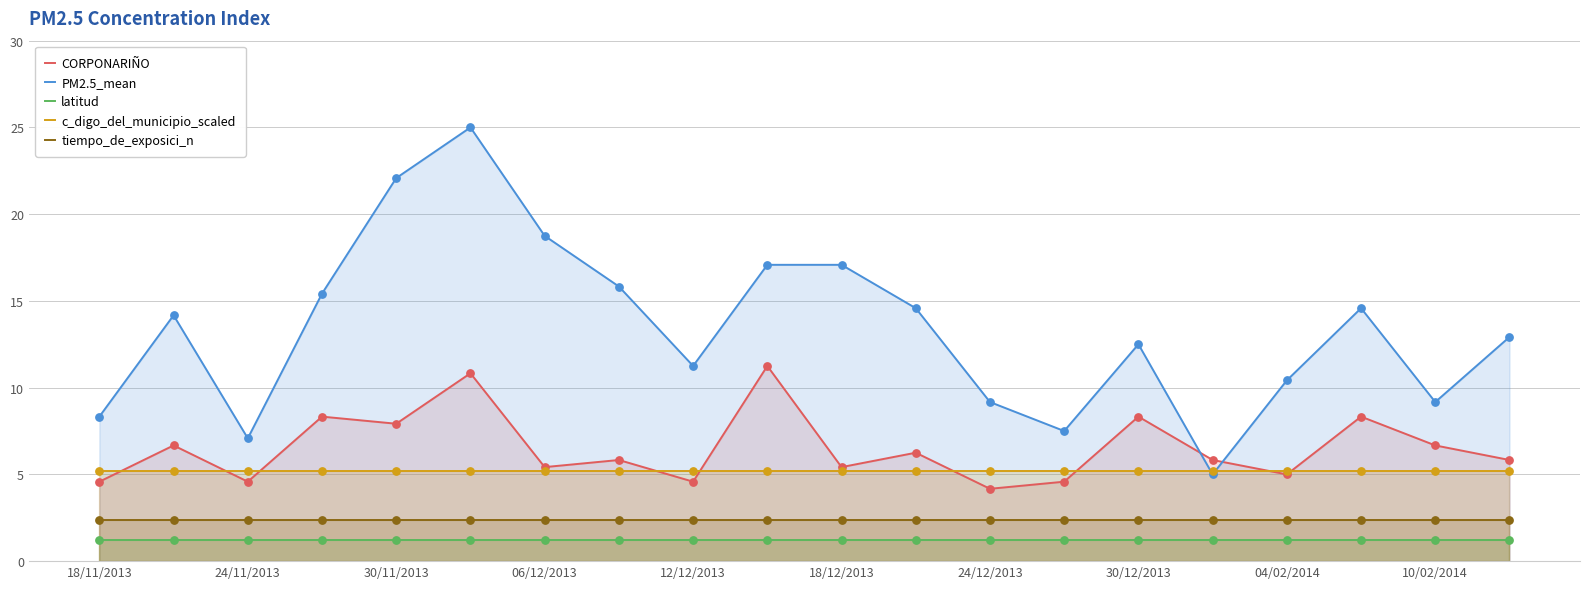

What is the total value across all series at 24/11/2013?

20.5